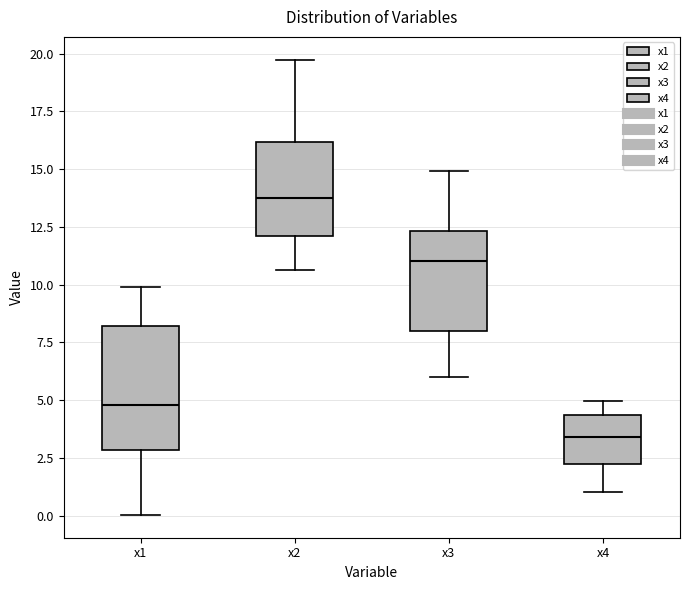

Which box's median line is the lowest?

x4